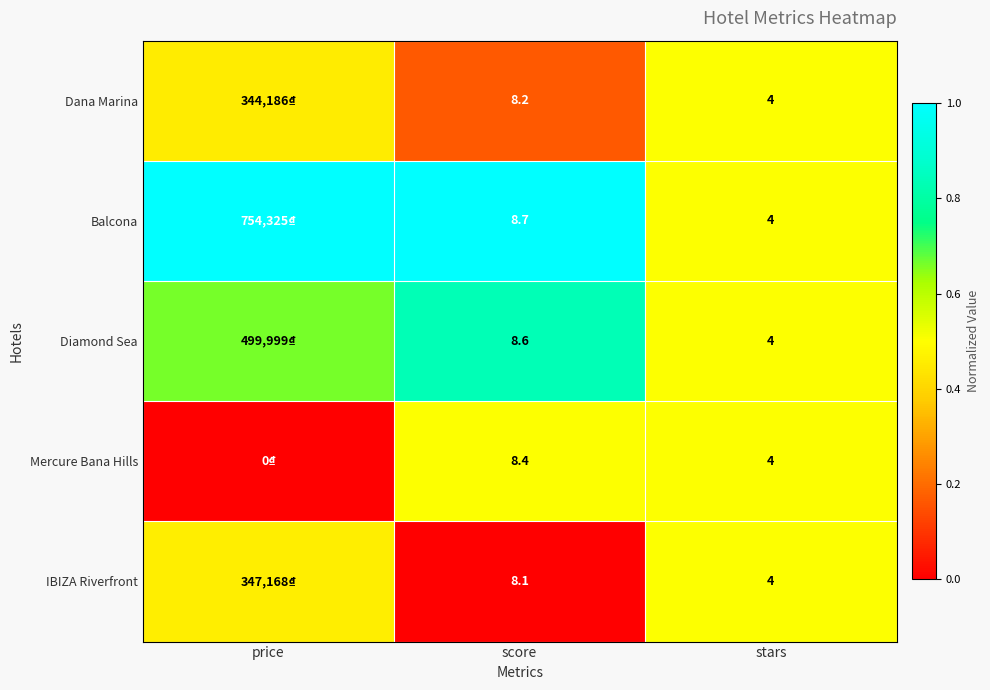

Is the value of Dana Marina at score greater than the value of Diamond Sea at stars?

Yes